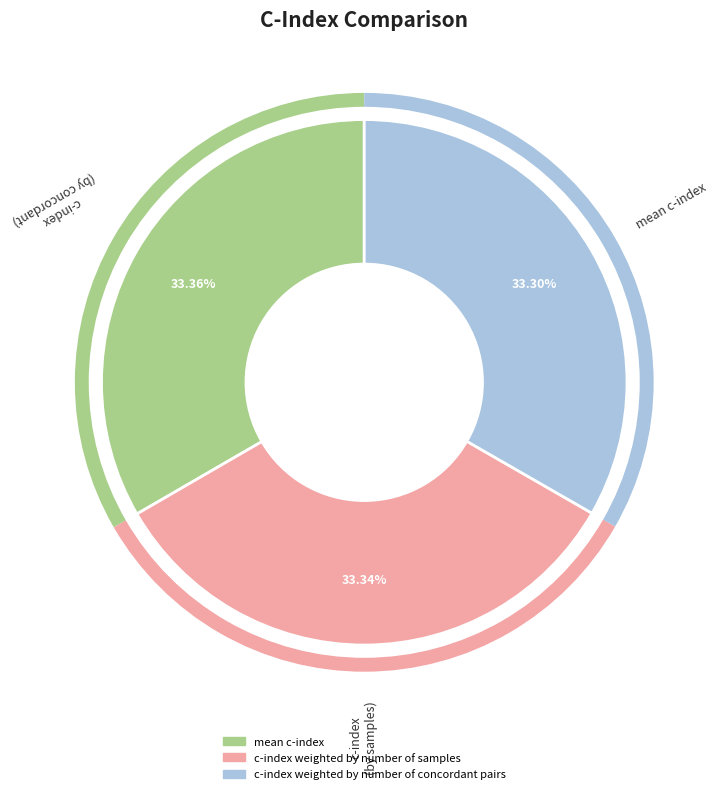

To the nearest percent, what is the combined percentage of c-index weighted by number of samples and mean c-index?

67%